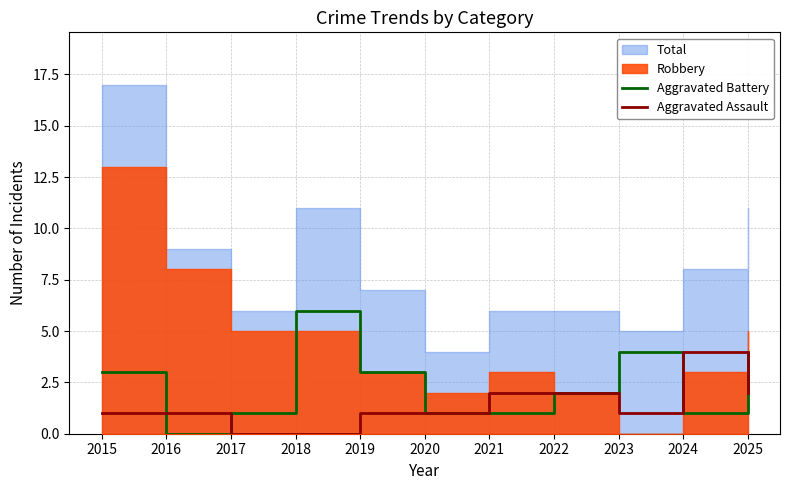

The Aggravated Battery series shows 1 at 2024. True or false?

True